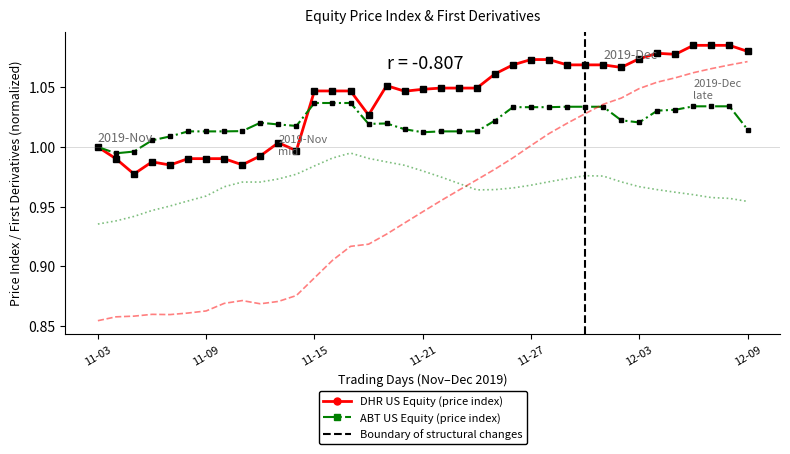

Is the value of ABT US Equity (#MLS_PX) at 2019-11-21 greater than the value of ABT US Equity (#px) at 2019-11-05?

No